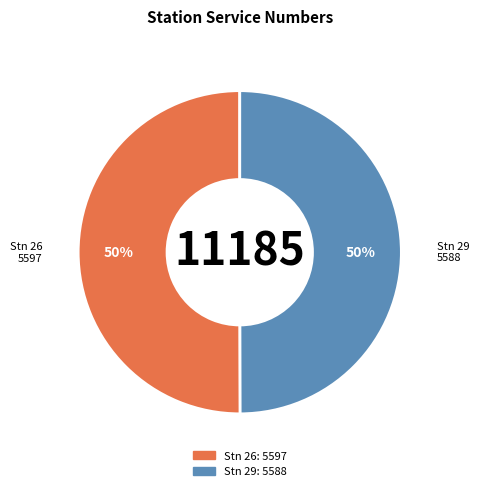

To the nearest percent, what is the combined percentage of Stn 26 and Stn 29?

100%